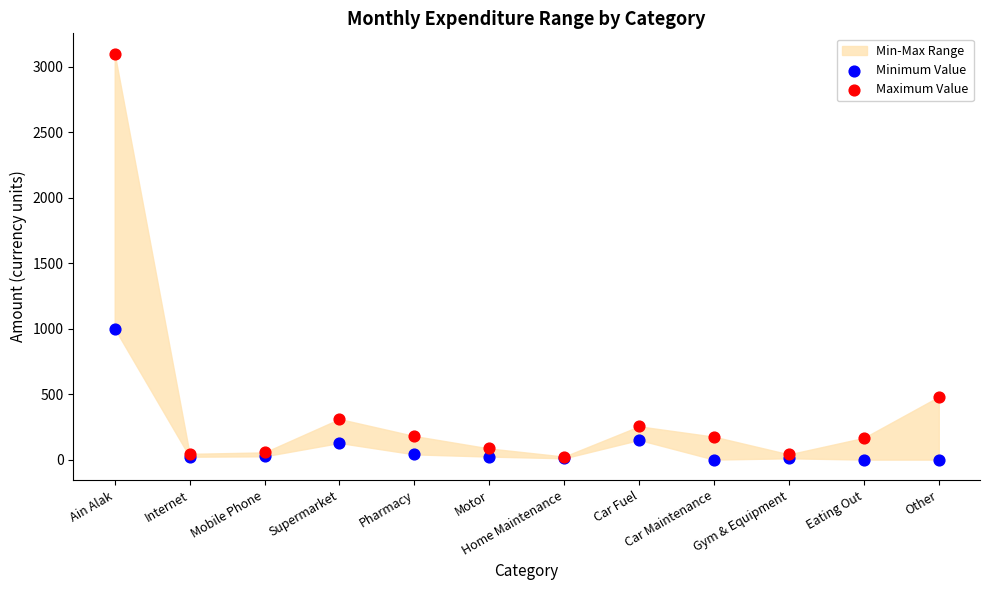

Which series has the largest Y range (max minus min)?

Maximum Value